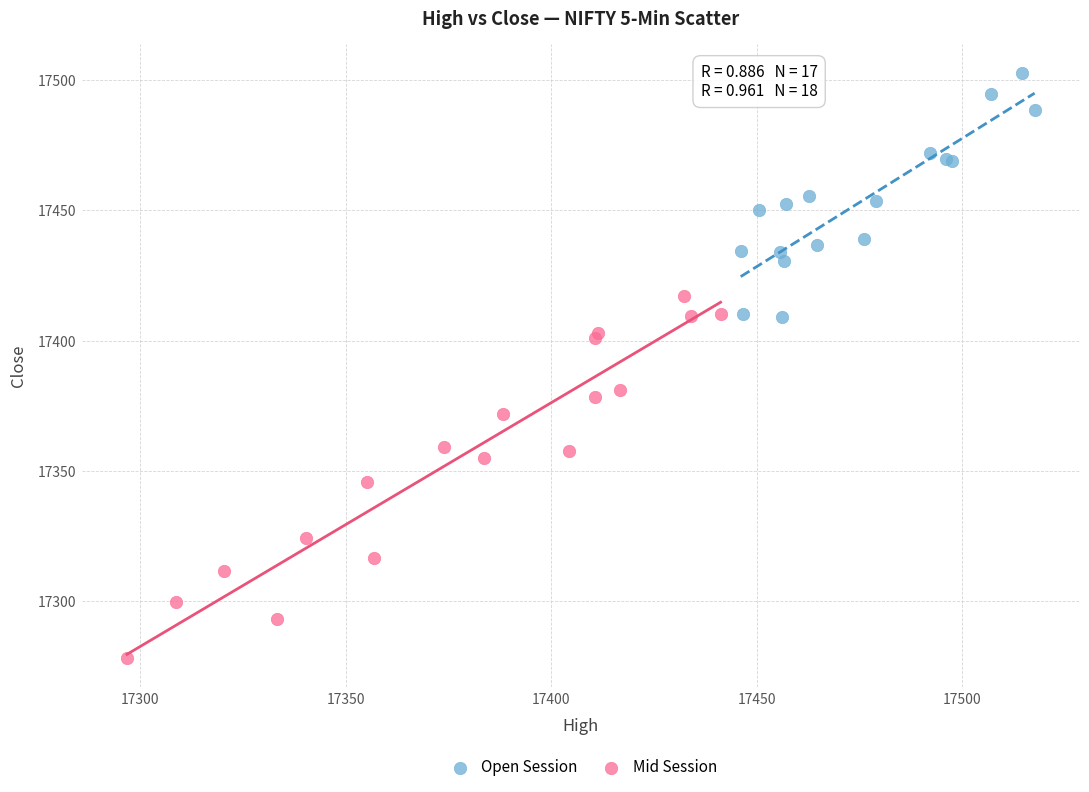

Which series has the largest Y range (max minus min)?

Mid Session